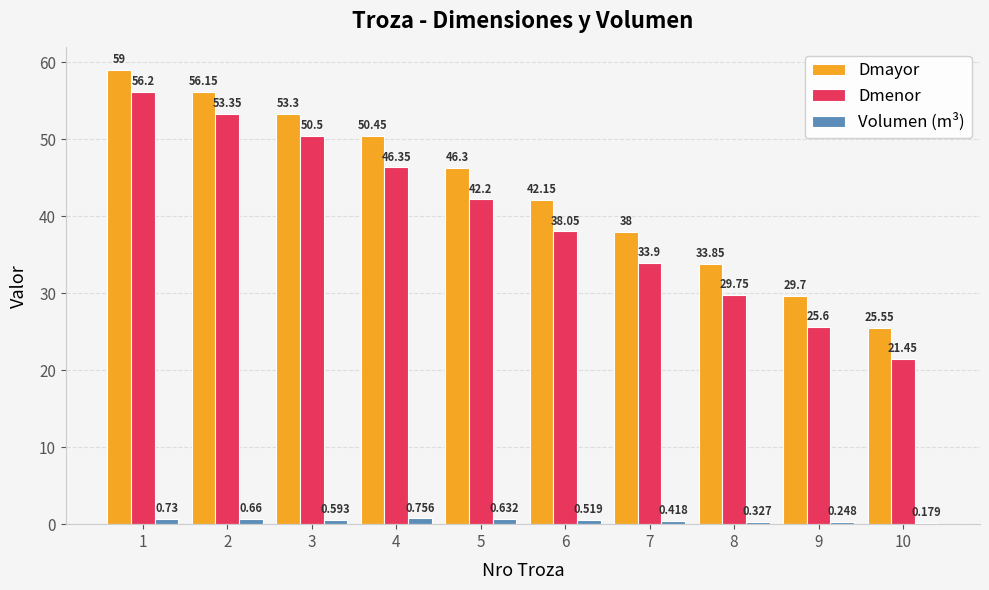

Are the bars grouped side by side (vs. stacked)?

Yes